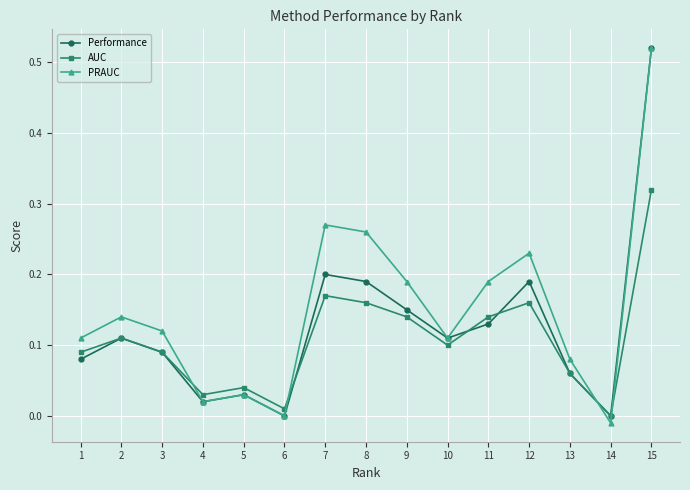

After their last crossing, which series has the higher values: Performance or AUC?

Performance